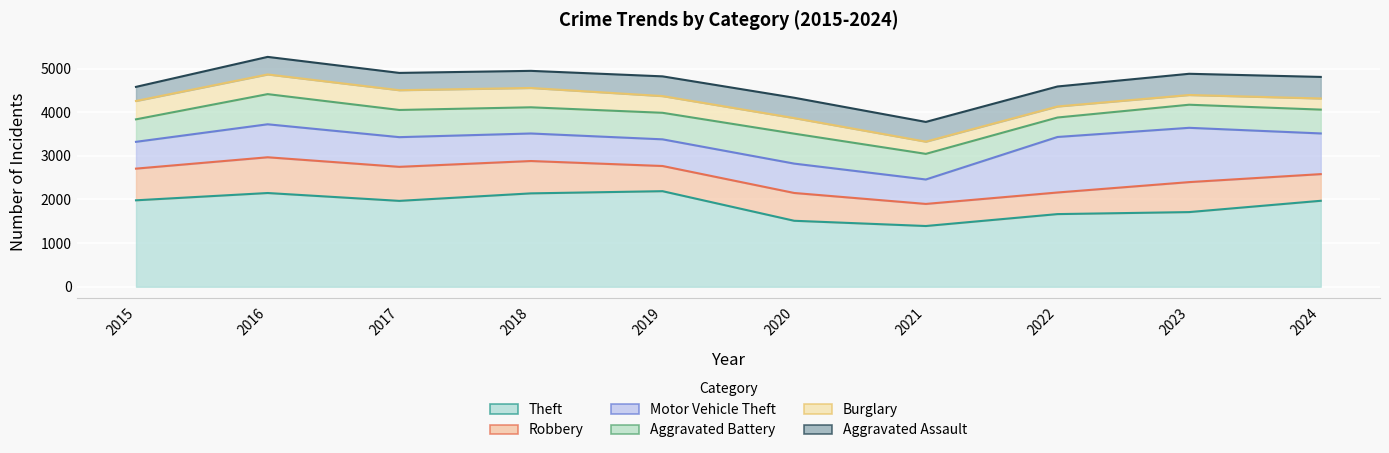

What is the maximum value shown in the chart?

2190